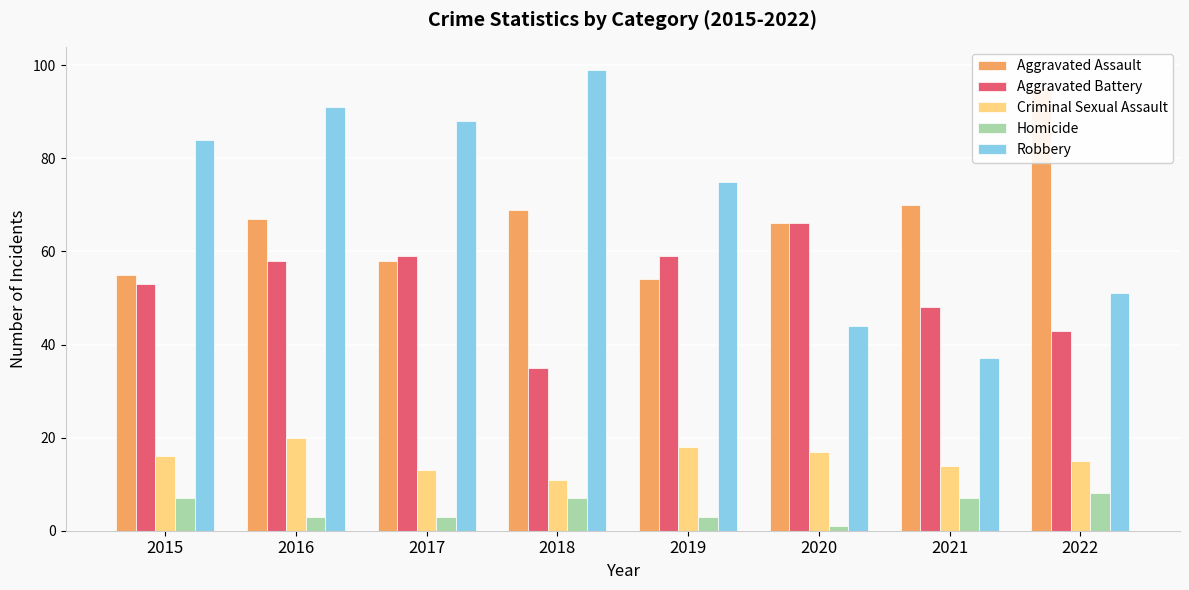

True or false: Aggravated Battery has a value of 59 at 2017.

True